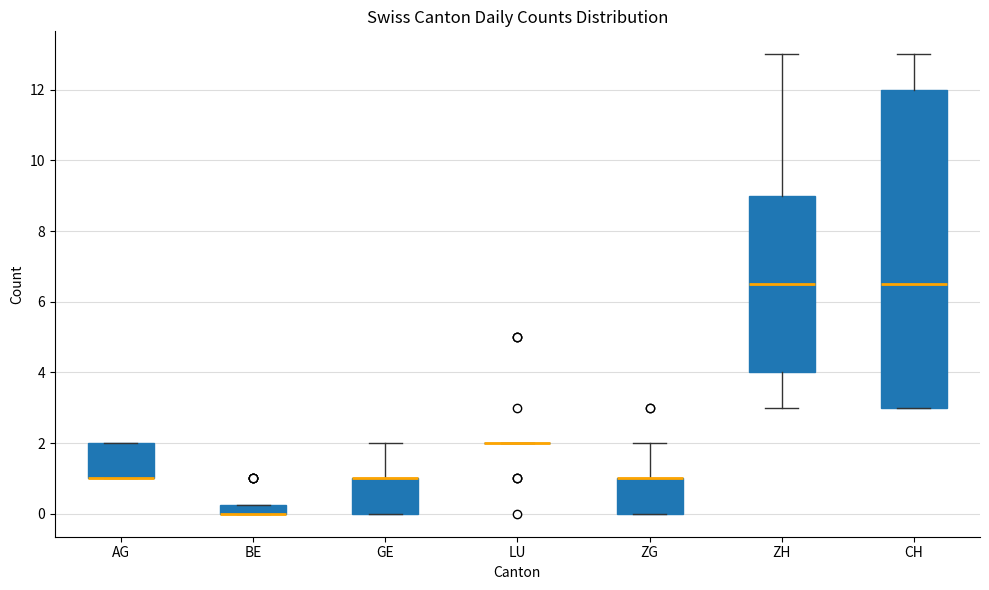

Comparing the boxes themselves (not the whiskers), which one is the tallest?

CH